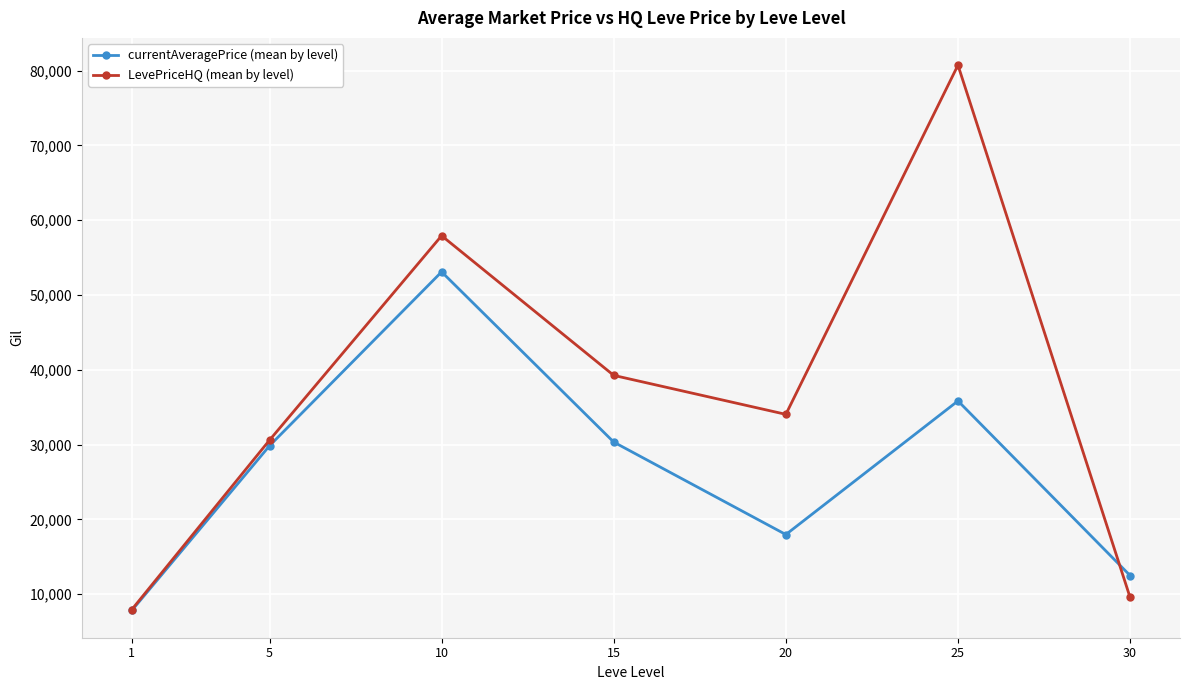

Which series changed the most between 15 and 30?

LevePriceHQ (mean by level)